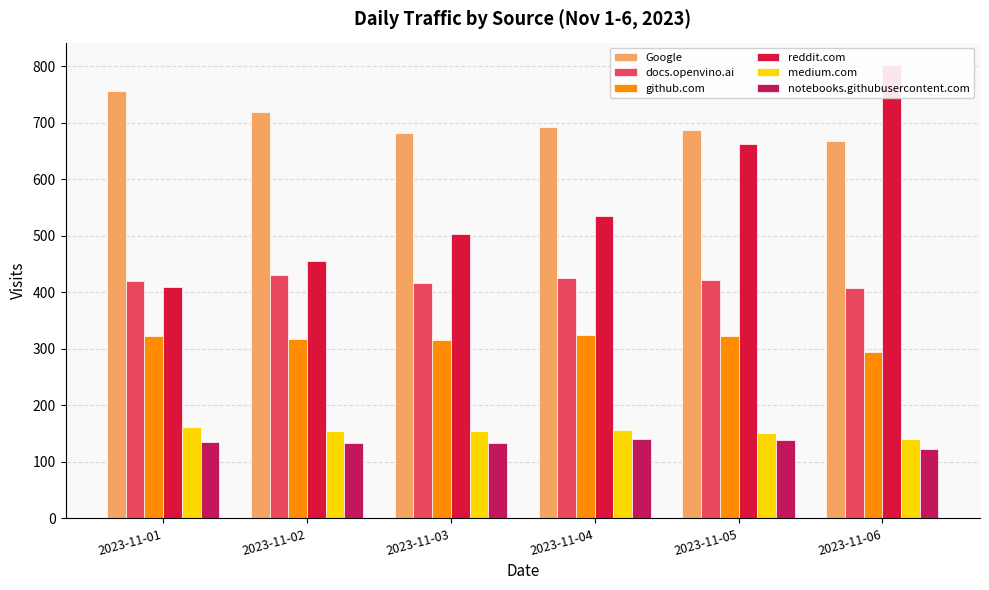

Is the value of github.com at 2023-11-03 greater than the value of notebooks.githubusercontent.com at 2023-11-06?

Yes